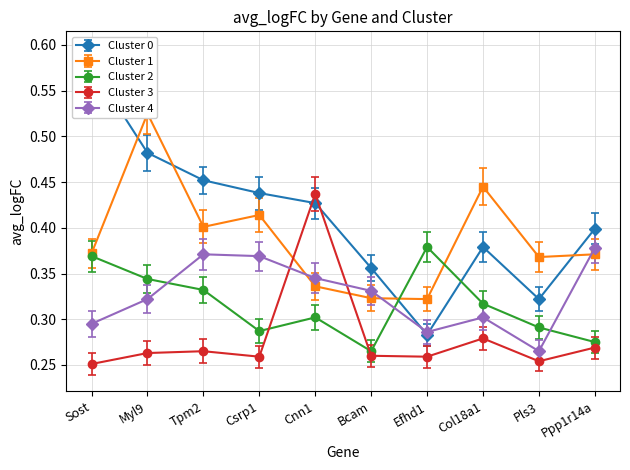

How many series are shown in this chart?

5